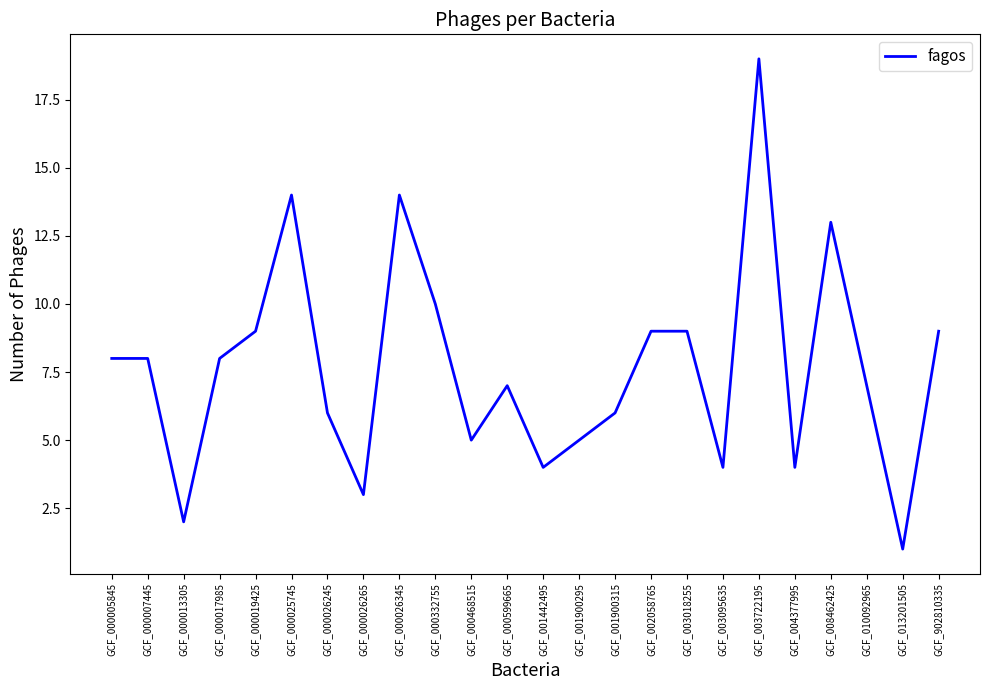

True or false: the data shows 6 at GCF_001900315.

True